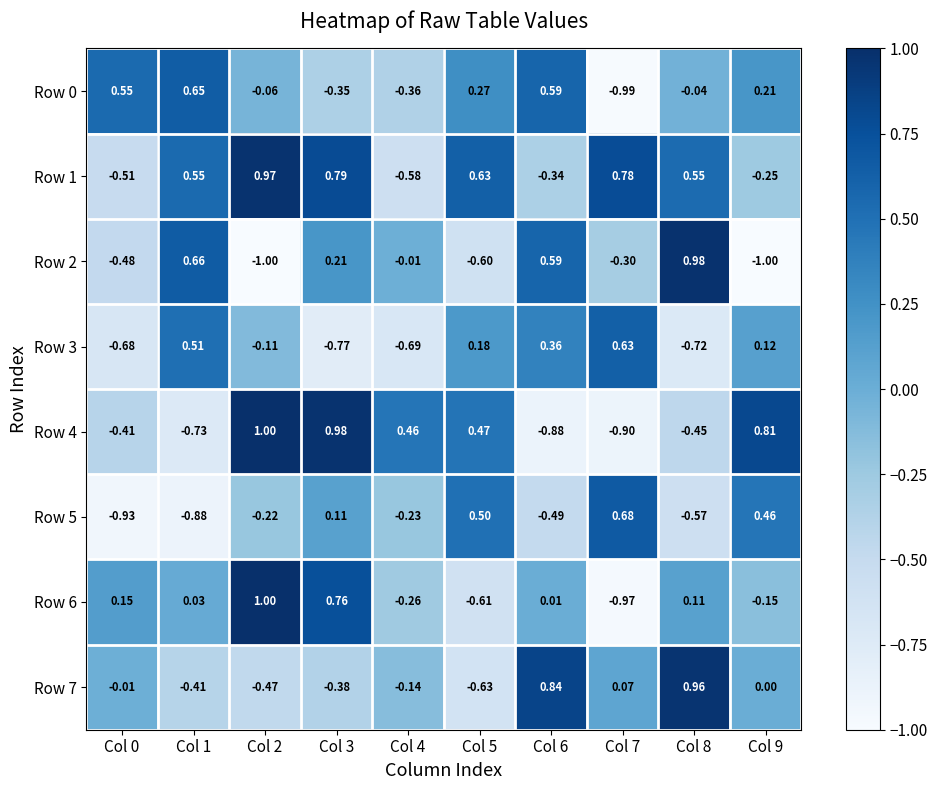

How many values in the Row 0 series are below 0?

5